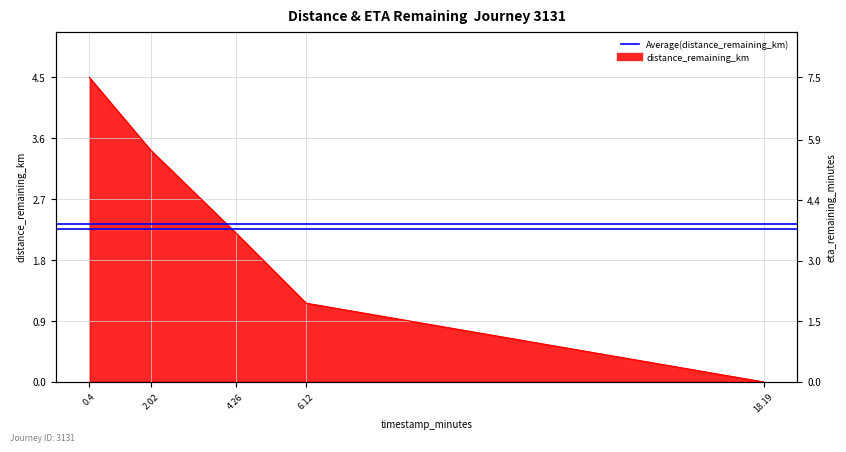

True or false: the data shows 0.3 at 6.12.

False